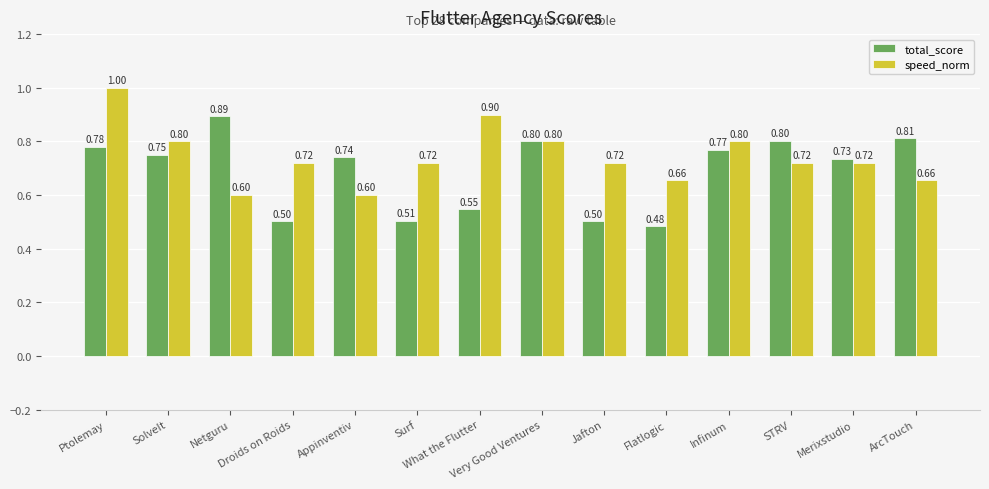

Which series has the largest range (max minus min)?

total_score